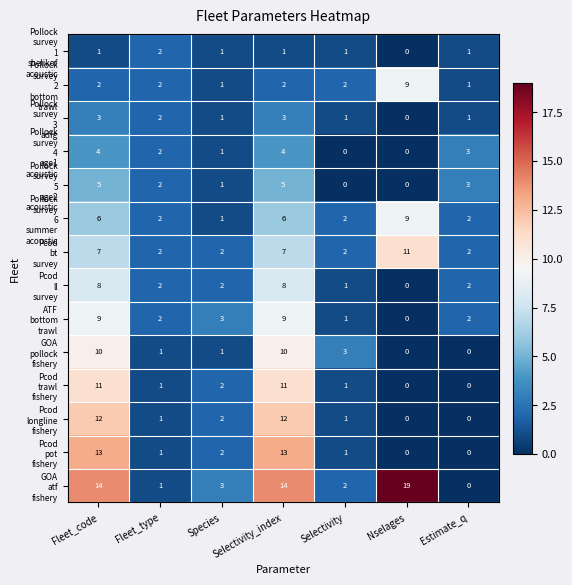

What is the total value across all series at Fleet_type?

23